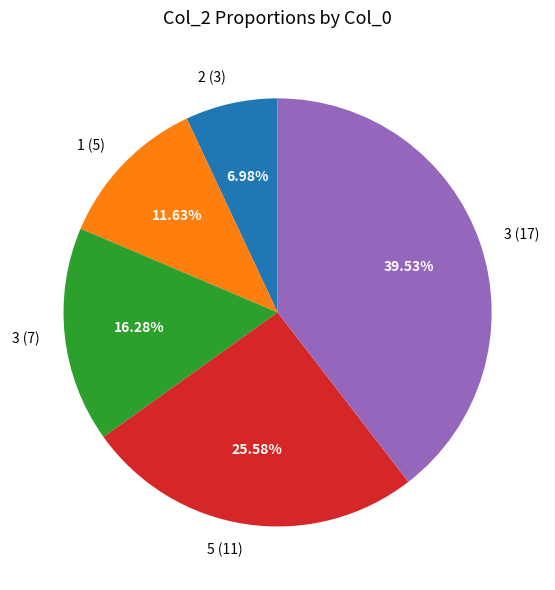

Rank the categories by value from highest to lowest.

3 (17), 5 (11), 3 (7), 1 (5), 2 (3)